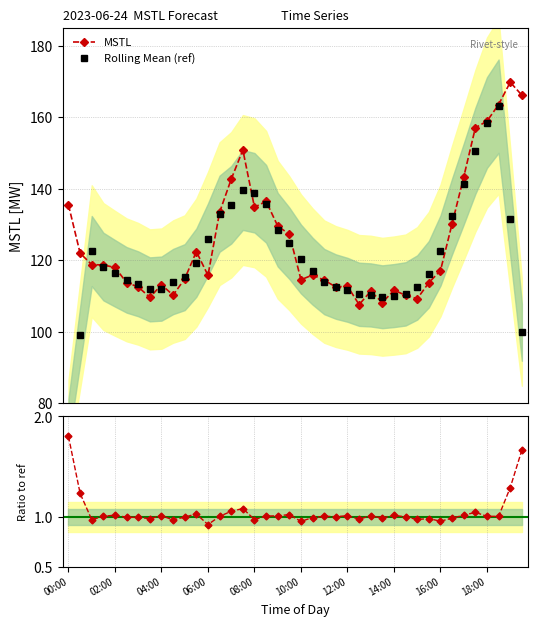

True or false: MSTL has more than 1 interior local peaks.

True